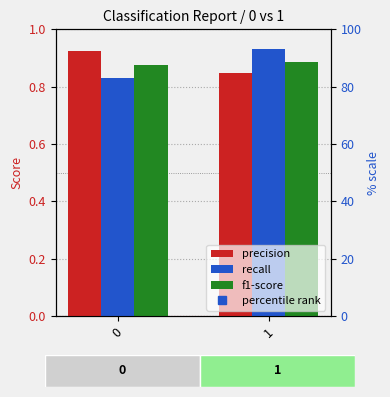

Reading right to left, extract all data points from this chart.

precision: 0.8	0.9
recall: 0.9	0.8
f1-score: 0.9	0.9